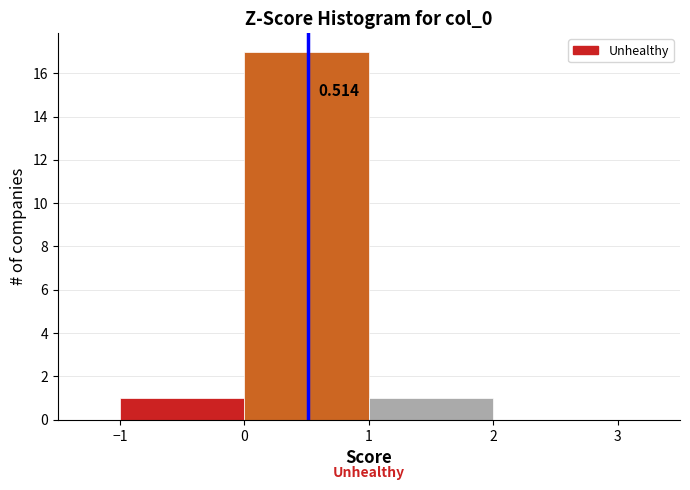

Which range on the x-axis has the tallest bar?

0 to 1